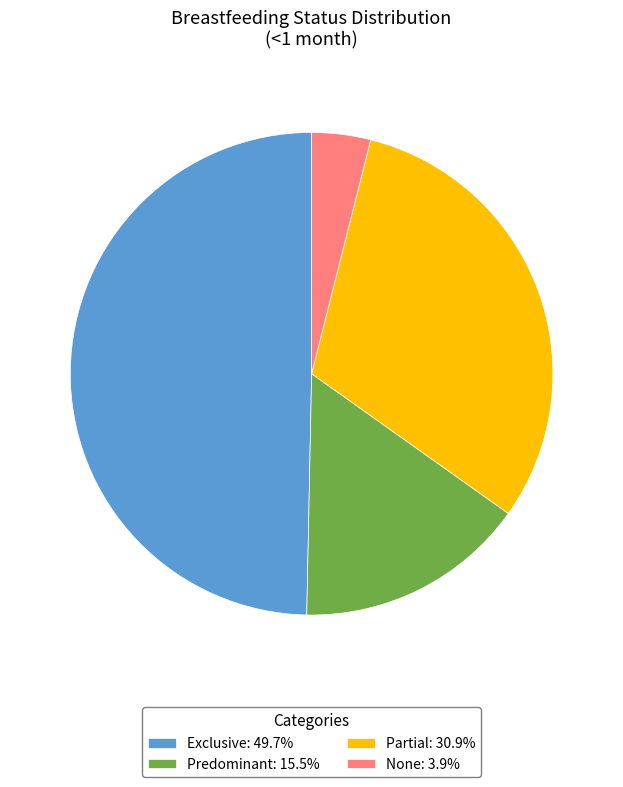

Combined, do Predominant: 15.5% and Partial: 30.9% account for over 50%?

No